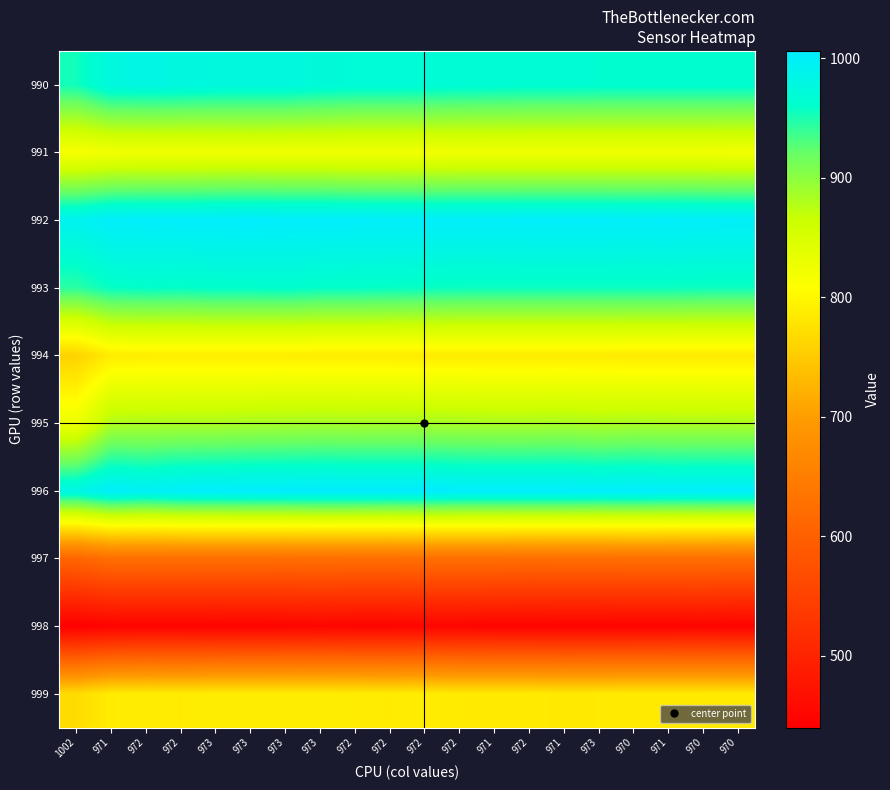

Reading left to right, transcribe all the data shown in this chart.

990: 1002=954	971=978	972=979	972=978	973=976	973=976	973=976	973=972	972=970	972=970	972=970	972=968	971=967	972=966	971=966	973=965	970=965	971=965	970=965	970=965
991: 1002=816	971=822	972=823	972=823	973=824	973=825	973=824	973=824	972=823	972=823	972=822	972=823	971=823	972=823	971=823	973=823	970=823	971=823	970=823	970=822
992: 1002=992	971=1002	972=1003	972=1003	973=1004	973=1005	973=1004	973=1004	972=1003	972=1002	972=1002	972=1002	971=1002	972=1003	971=1003	973=1003	970=1002	971=1003	970=1002	970=1001
993: 1002=944	971=958	972=960	972=959	973=961	973=961	973=962	973=959	972=959	972=958	972=957	972=956	971=956	972=956	971=956	973=956	970=956	971=956	970=955	970=955
994: 1002=759	971=788	972=789	972=789	973=789	973=789	973=789	973=788	972=788	972=788	972=787	972=787	971=787	972=787	971=787	973=787	970=786	971=786	970=786	970=786
995: 1002=828	971=880	972=881	972=882	973=882	973=884	973=885	973=886	972=885	972=886	972=885	972=884	971=883	972=883	971=884	973=881	970=883	971=882	970=882	970=881
996: 1002=983	971=1002	972=997	972=1003	973=1004	973=1005	973=1005	973=1006	972=1006	972=1005	972=1006	972=1004	971=1004	972=1004	971=1004	973=1003	970=1004	971=1002	970=1003	970=1003
997: 1002=609	971=625	972=625	972=625	973=625	973=625	973=624	973=625	972=624	972=624	972=625	972=625	971=625	972=623	971=624	973=624	970=625	971=625	970=625	970=624
998: 1002=440	971=446	972=447	972=447	973=446	973=447	973=448	973=449	972=448	972=448	972=449	972=449	971=447	972=447	971=446	973=446	970=447	971=447	970=448	970=446
999: 1002=770	971=787	972=788	972=787	973=789	973=789	973=789	973=789	972=788	972=787	972=788	972=786	971=786	972=786	971=784	973=785	970=786	971=786	970=786	970=785